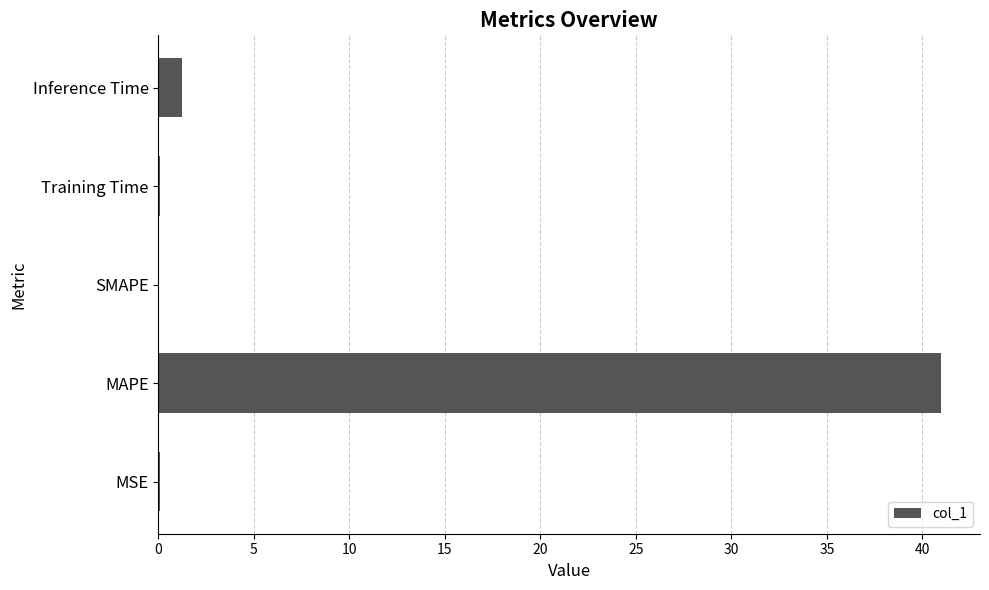

The chart shows a value of 0.0 at SMAPE. True or false?

True